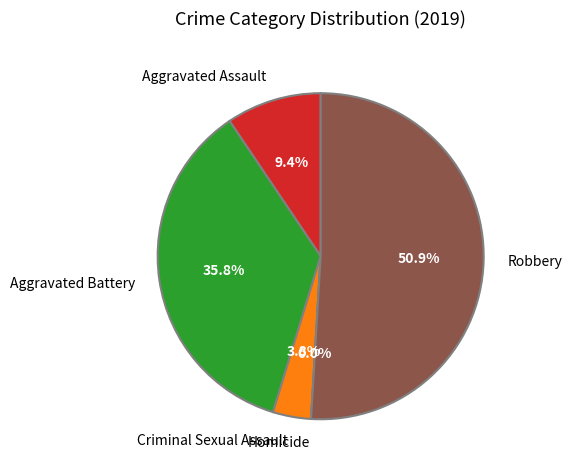

How many slices are in this pie chart?

5